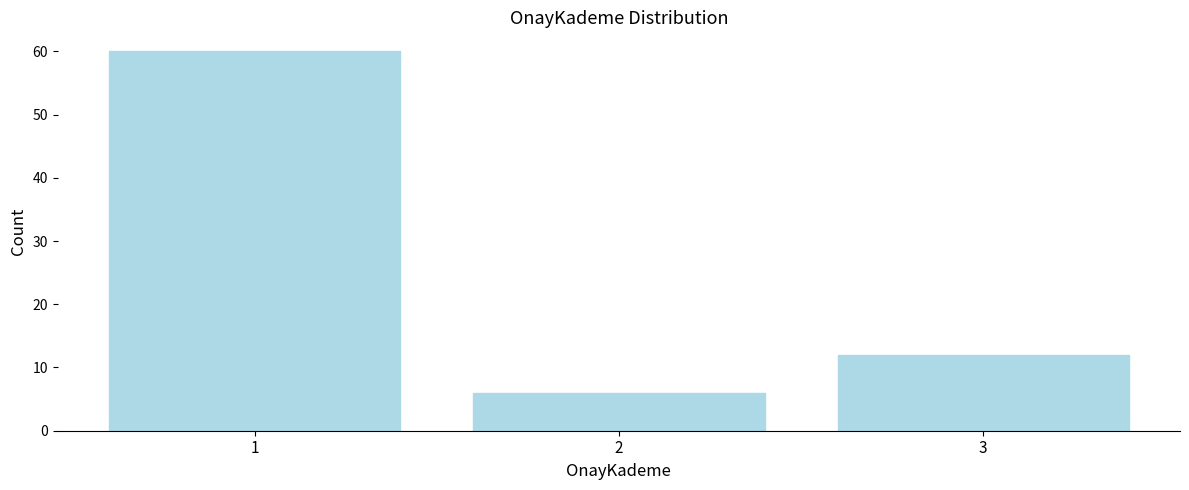

Reading right to left, list all the values displayed in this chart.

3=12	2=6	1=60